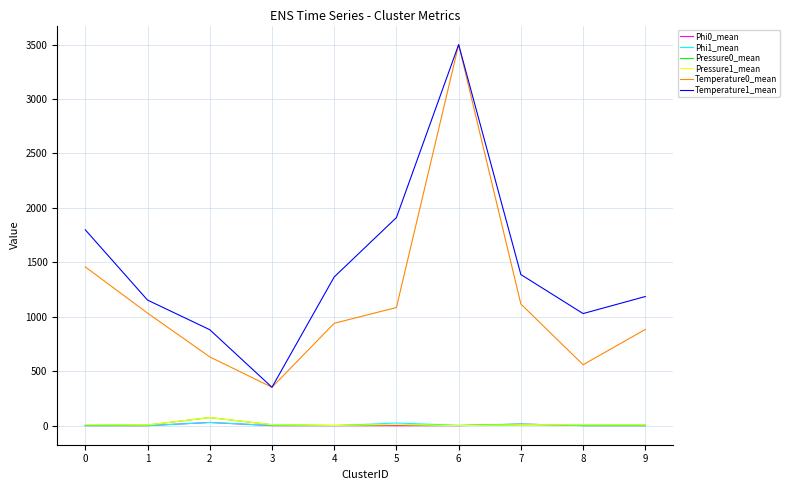

List the labels in order of Temperature0_mean value, smallest first.

3, 8, 2, 9, 4, 1, 5, 7, 0, 6